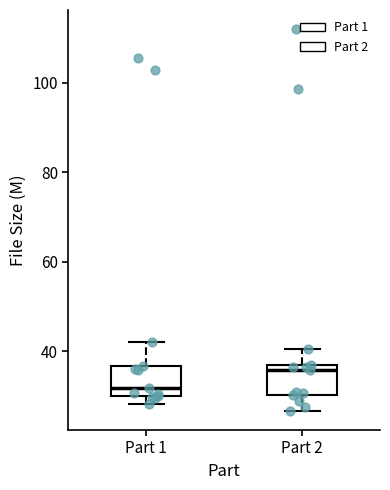

Reading left to right, transcribe this box plot: for each box, give where its median line is, the range the box spans, and where its two whiskers end, as read against the y-axis. The values are not printed on the chart, so give them approximately, as read against the axis.

Part 1: median 32, box 30 to 36, whiskers 28 to 42
Part 2: median 36 (just below the box's upper edge), box 30 to 36, whiskers 26 to 40